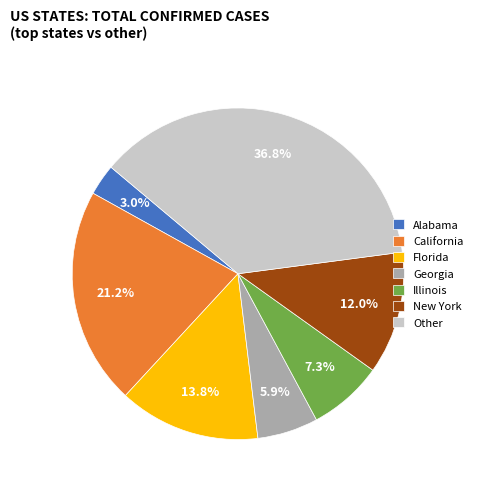

The Georgia slice represents 1% of the pie. True or false?

False